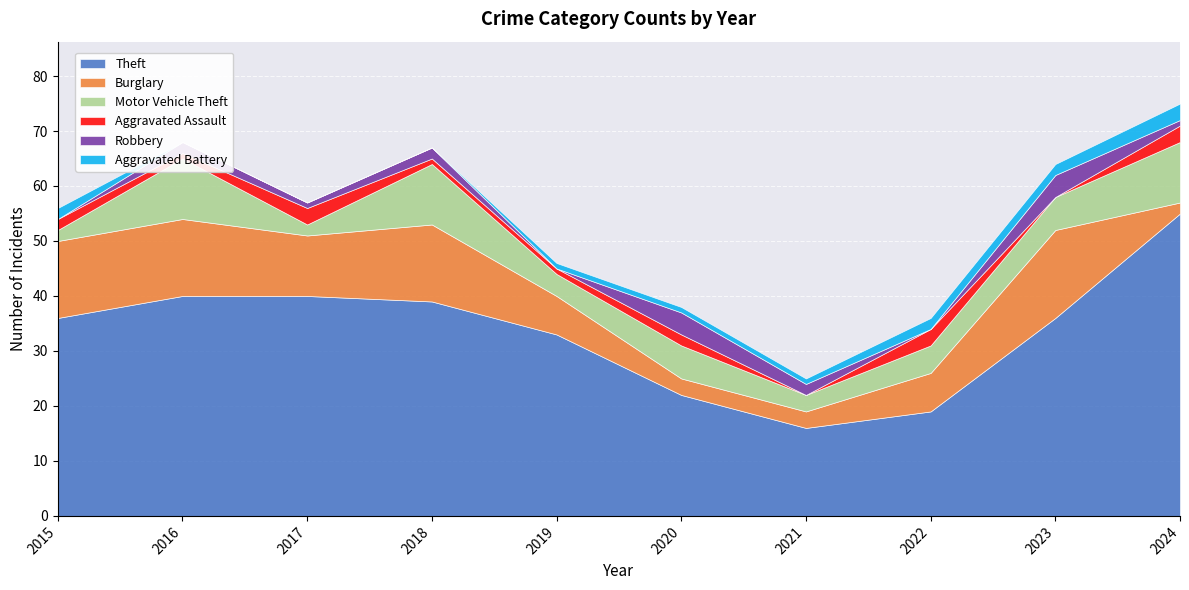

Which series has the widest spread of values?

Theft